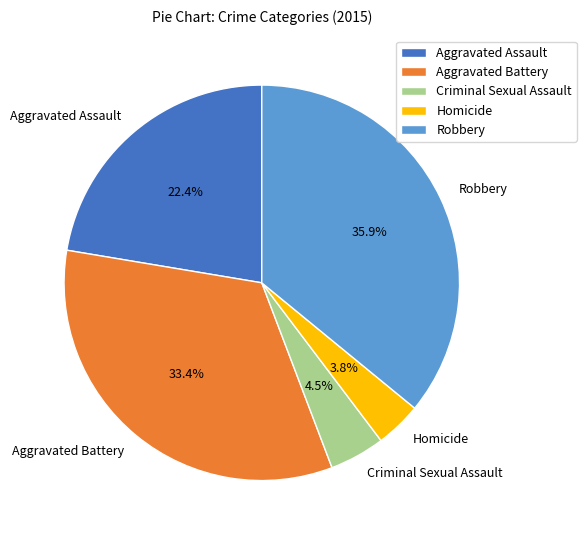

Is there a majority slice in this chart?

No